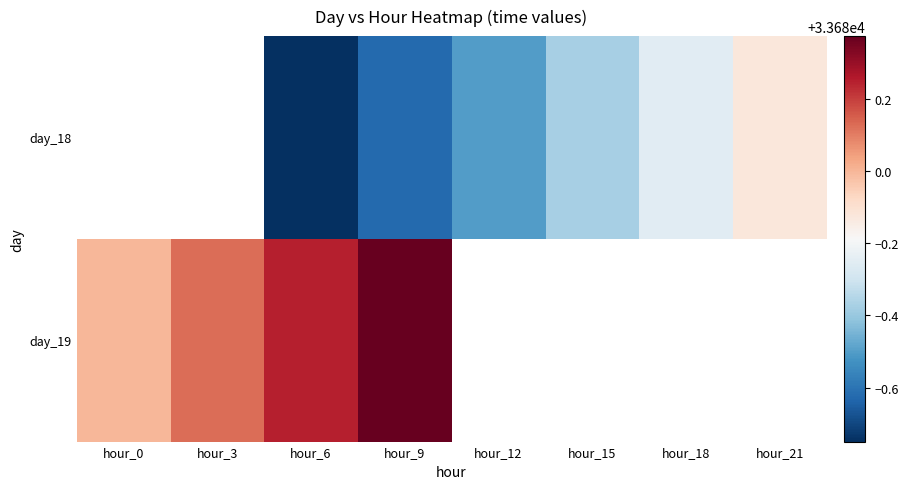

What is the total value across all series at hour_6?

67359.5